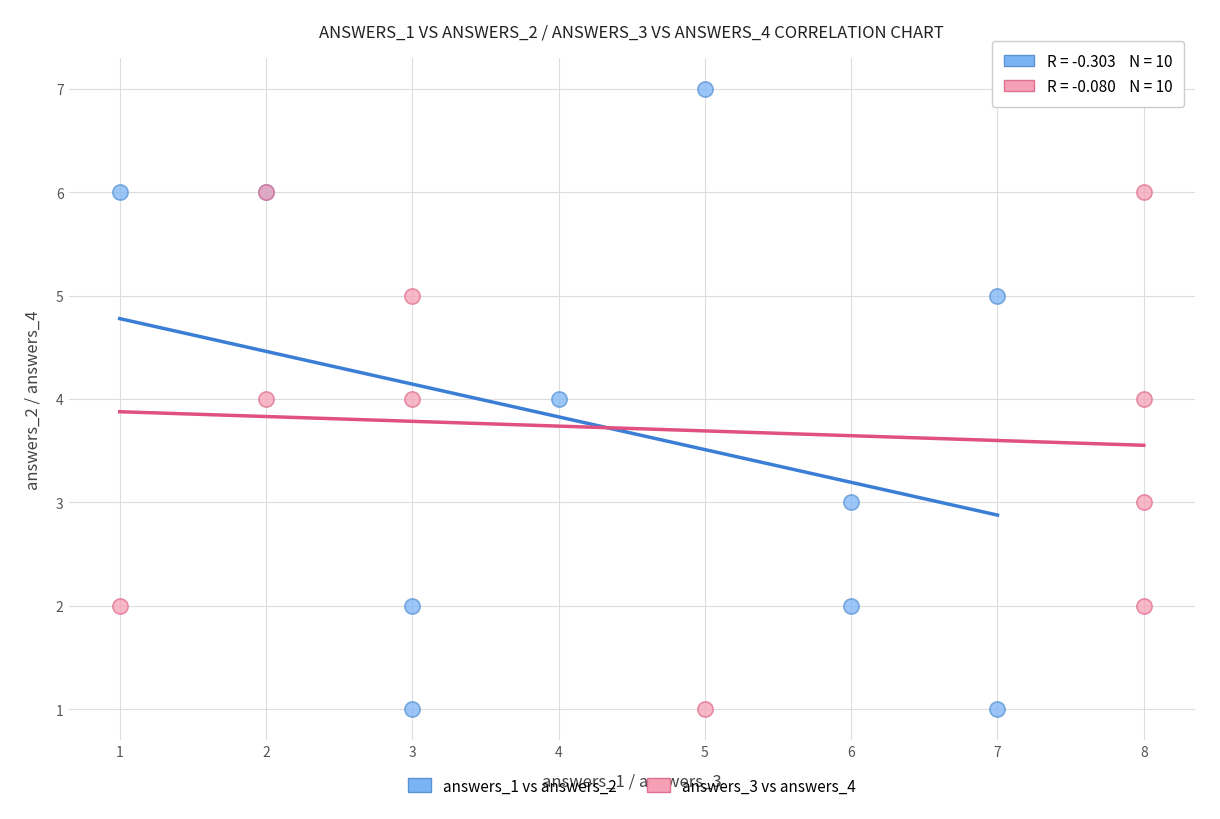

Which series reaches the maximum Y coordinate?

answers_1 vs answers_2